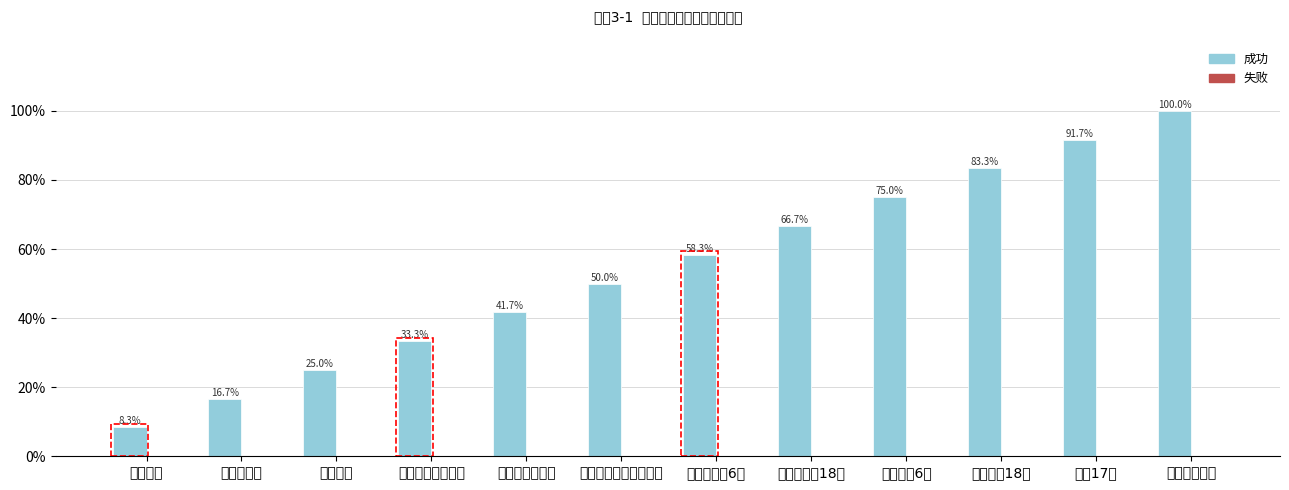

What is the smallest value displayed?

8.3